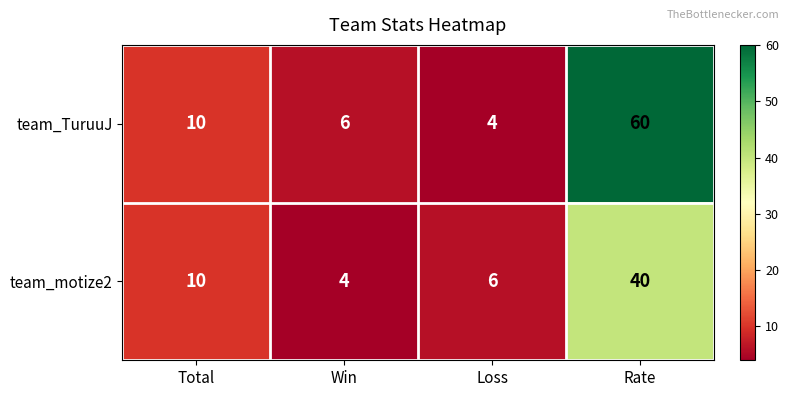

Reading left to right, extract all data points from this chart.

team_TuruuJ: Total=10	Win=6	Loss=4	Rate=60
team_motize2: Total=10	Win=4	Loss=6	Rate=40